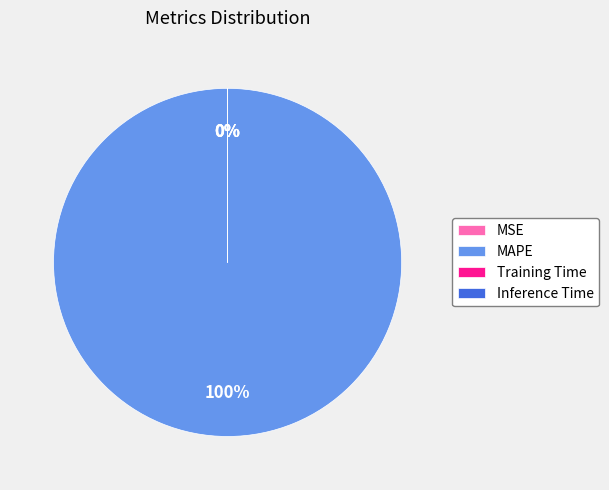

Which category has the biggest portion of the pie?

MAPE